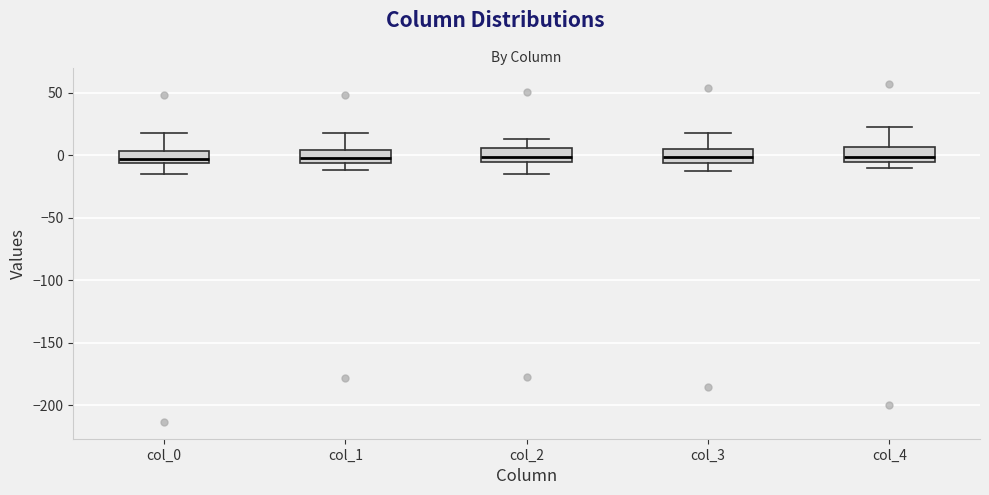

Where is the upper edge of the box for col_1 on the y-axis? The values are not printed on the chart, so give them approximately, as read against the axis.

5